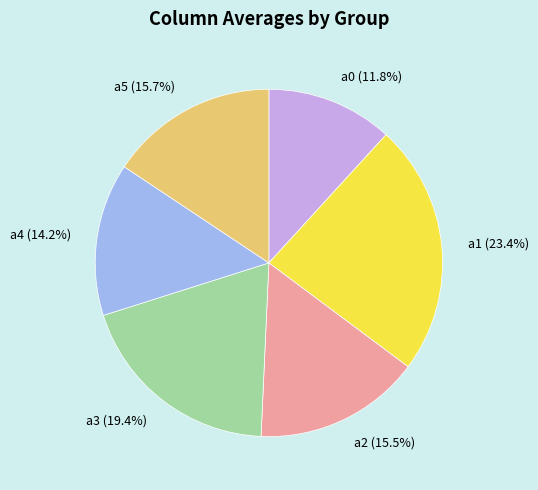

Is there any slice that represents more than half of the pie?

No